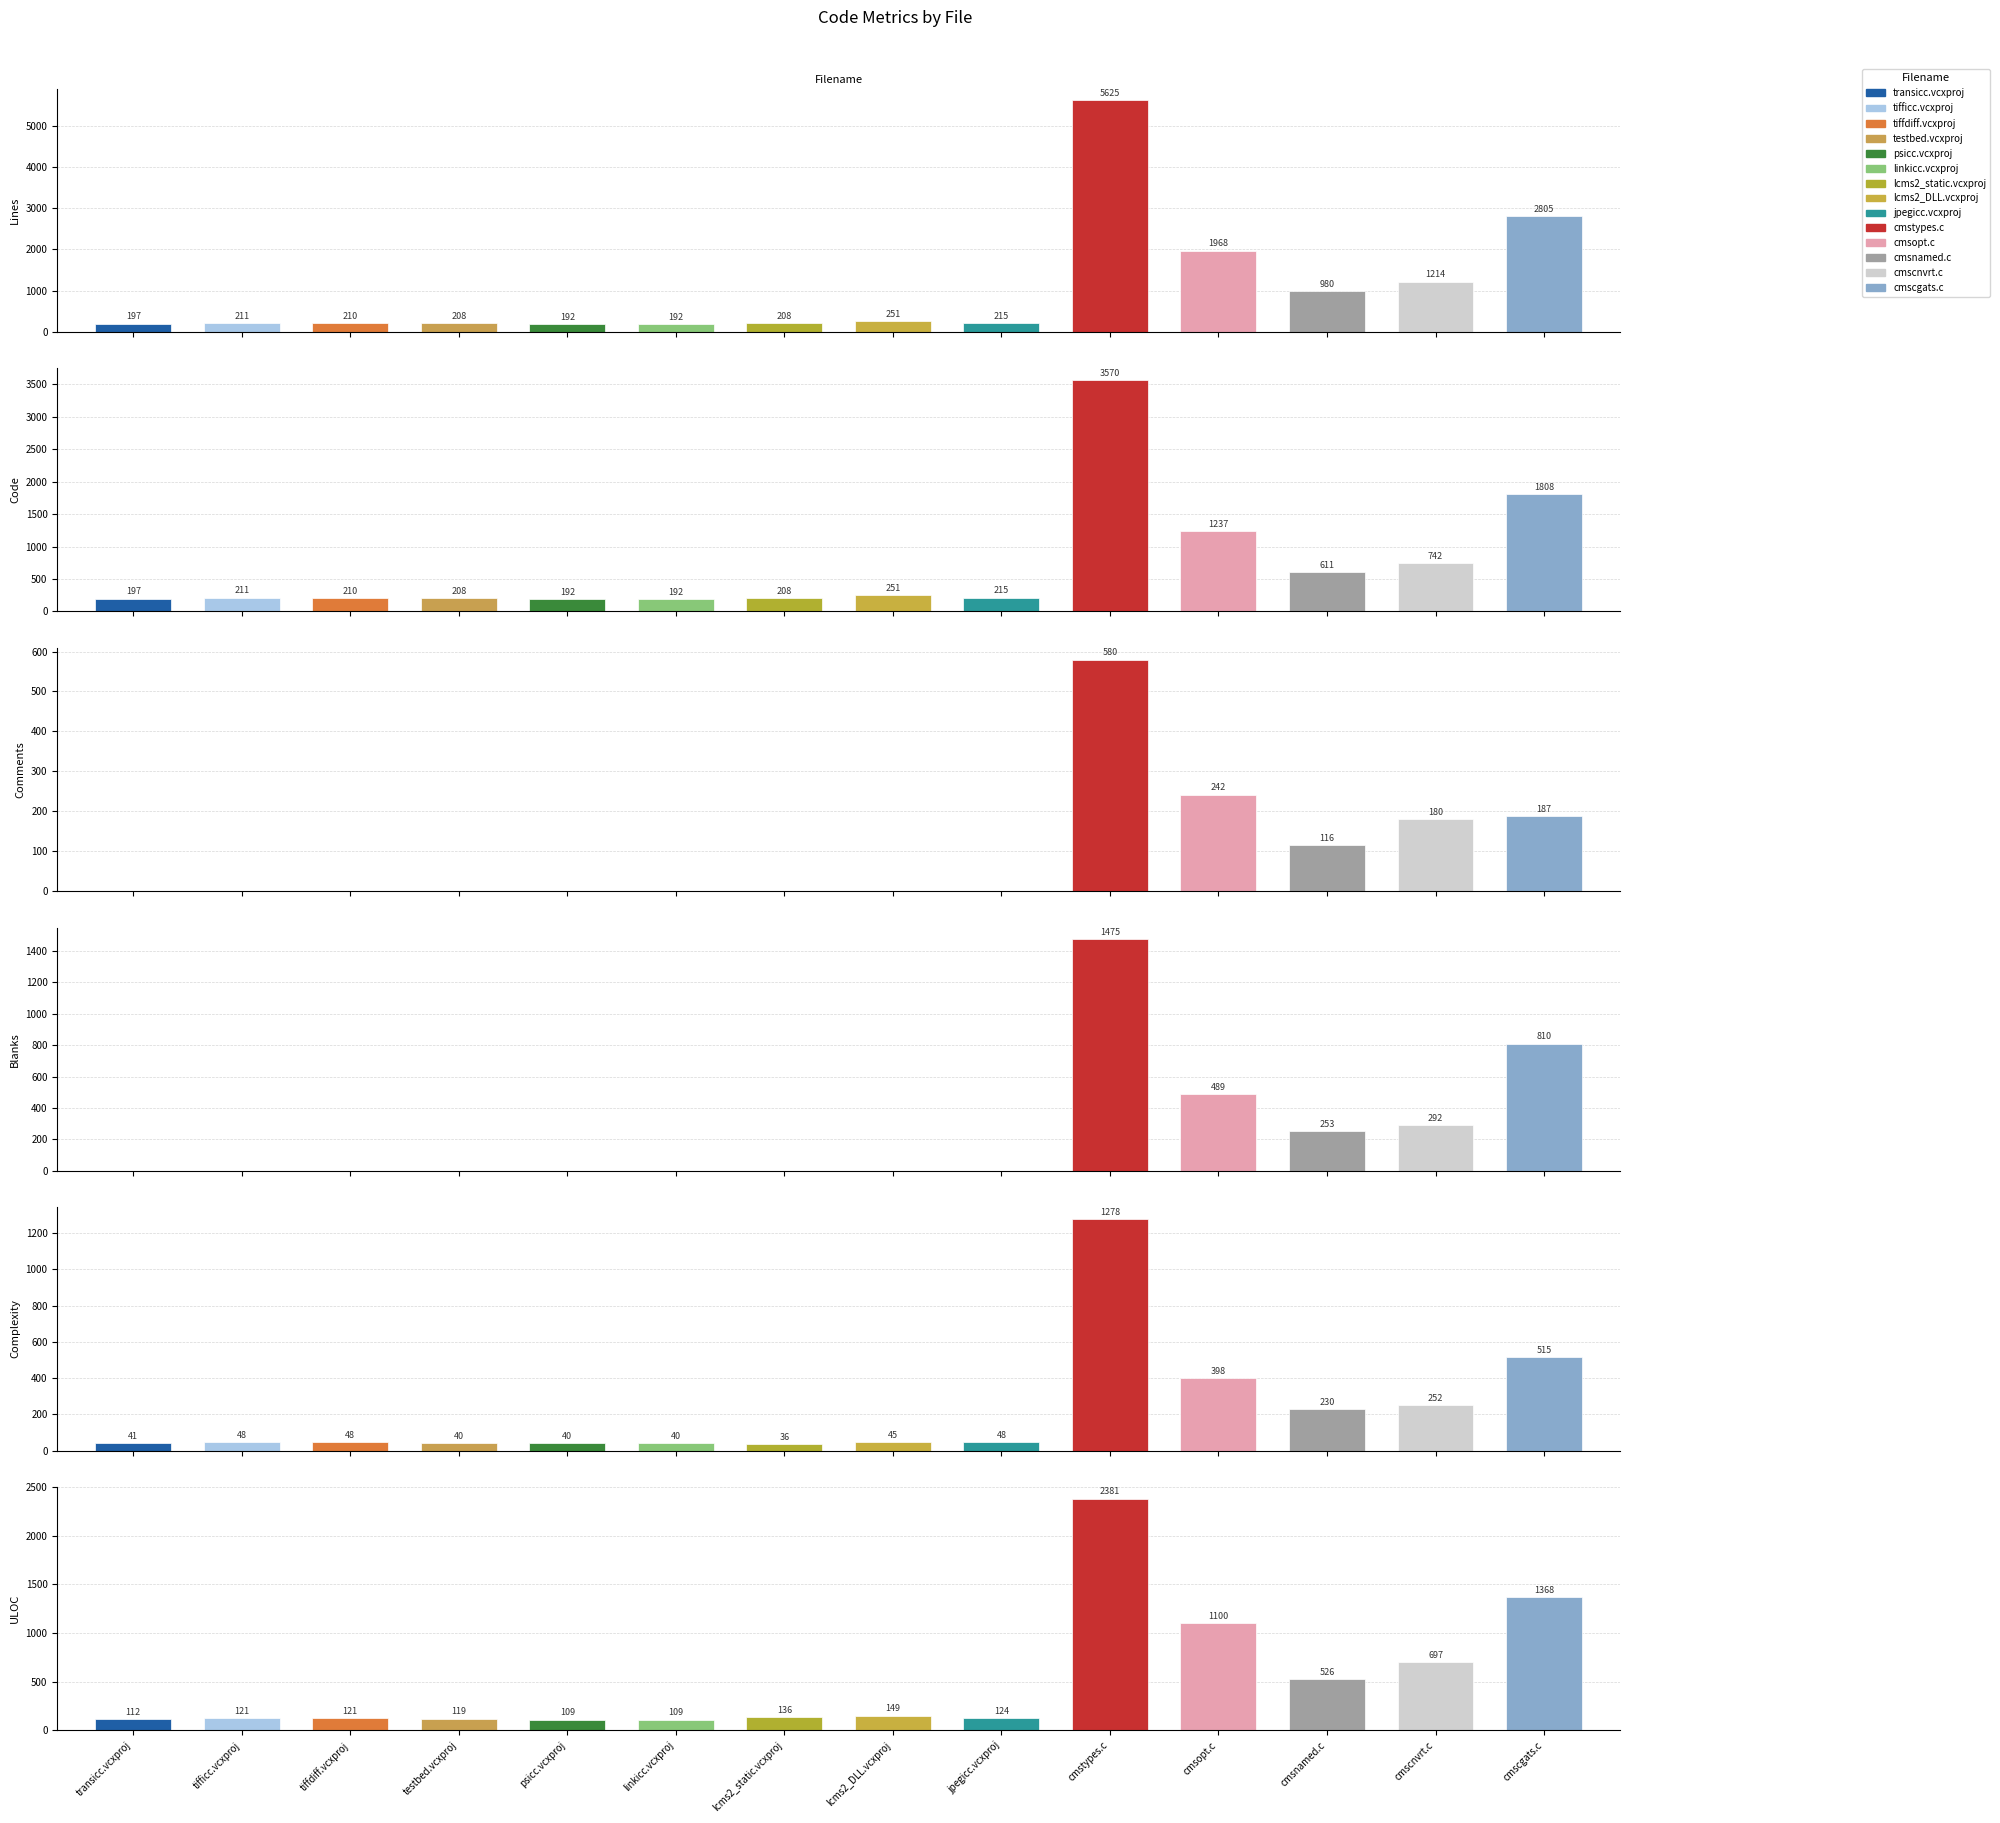

At which label is ULOC closest to 1245?

cmscgats.c